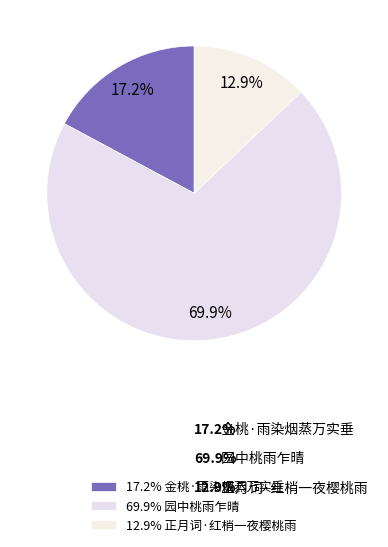

To the nearest percent, what percentage of the pie is 正月词·红梢一夜樱桃雨?

13%